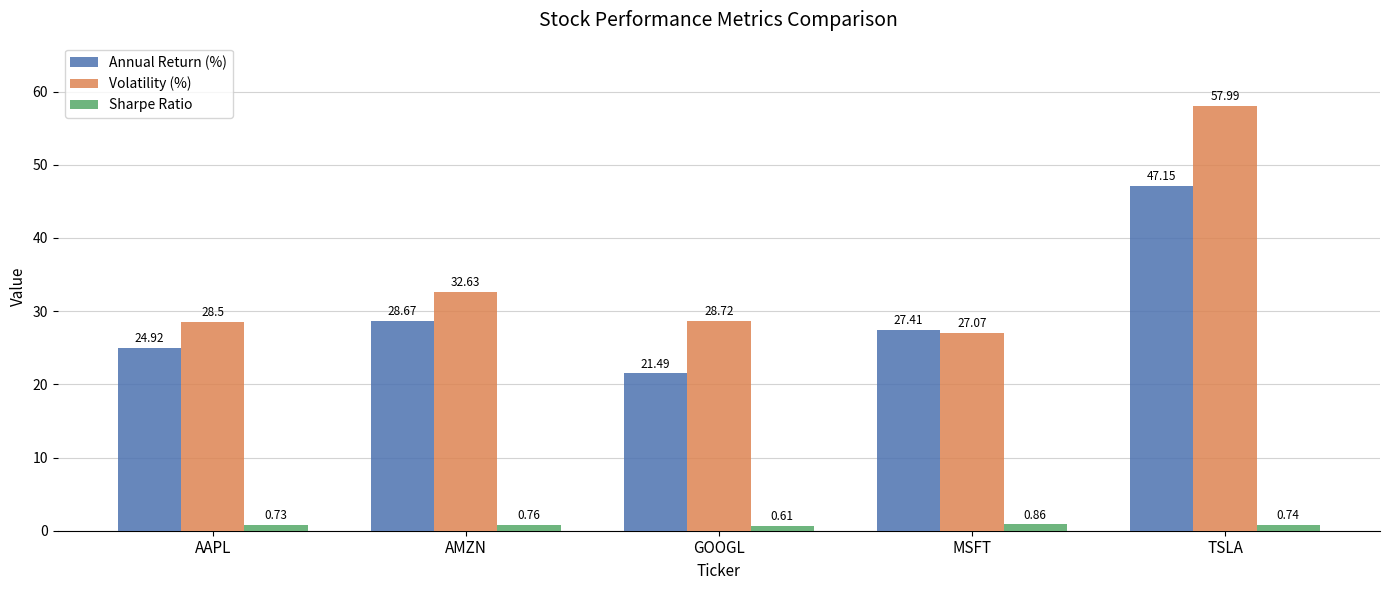

Which category has the highest value in the Sharpe Ratio series?

MSFT